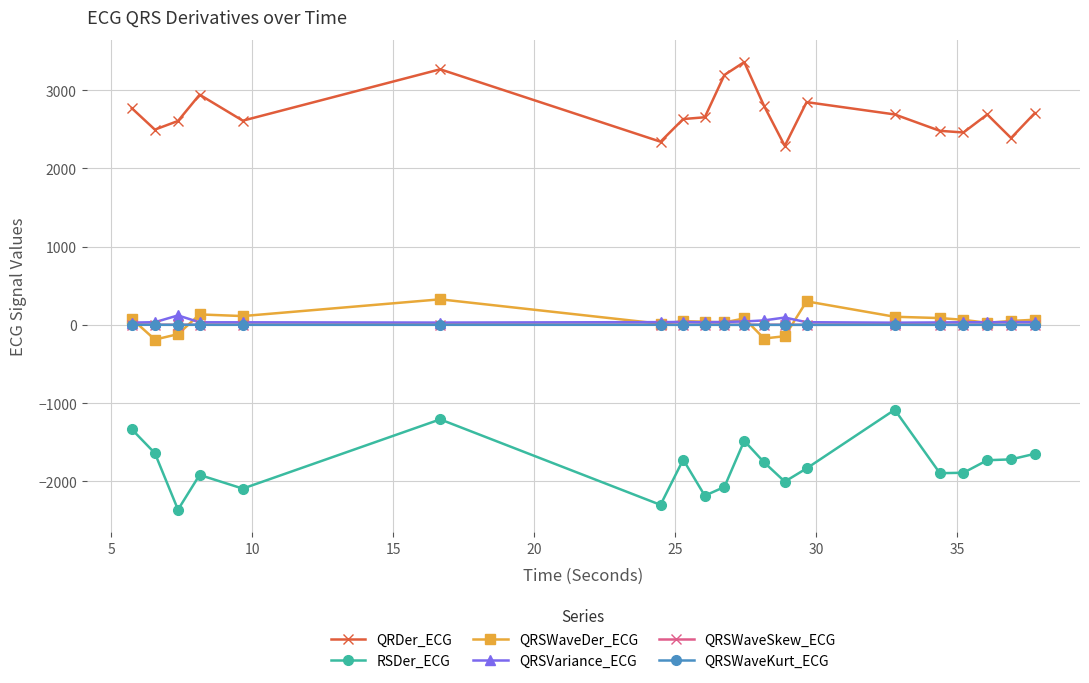

What are all the series names shown in the legend?

QRDer_ECG, RSDer_ECG, QRSWaveDer_ECG, QRSVariance_ECG, QRSWaveSkew_ECG, QRSWaveKurt_ECG